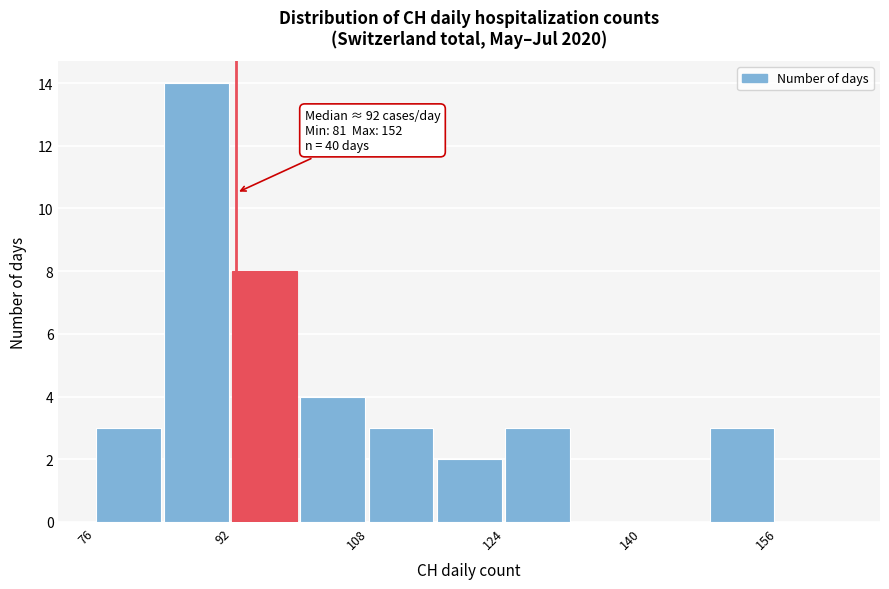

Which range on the x-axis has the tallest bar?

84 to 92